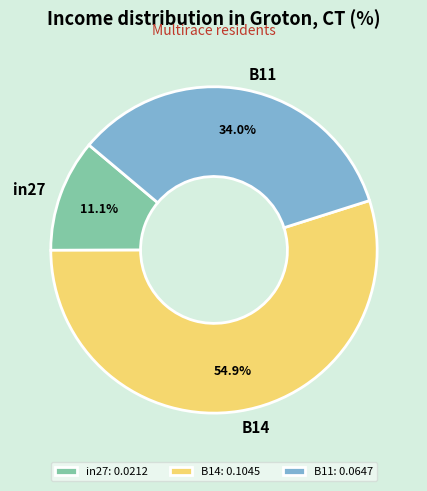

What percentage is the B14 slice, to the nearest percent?

55%